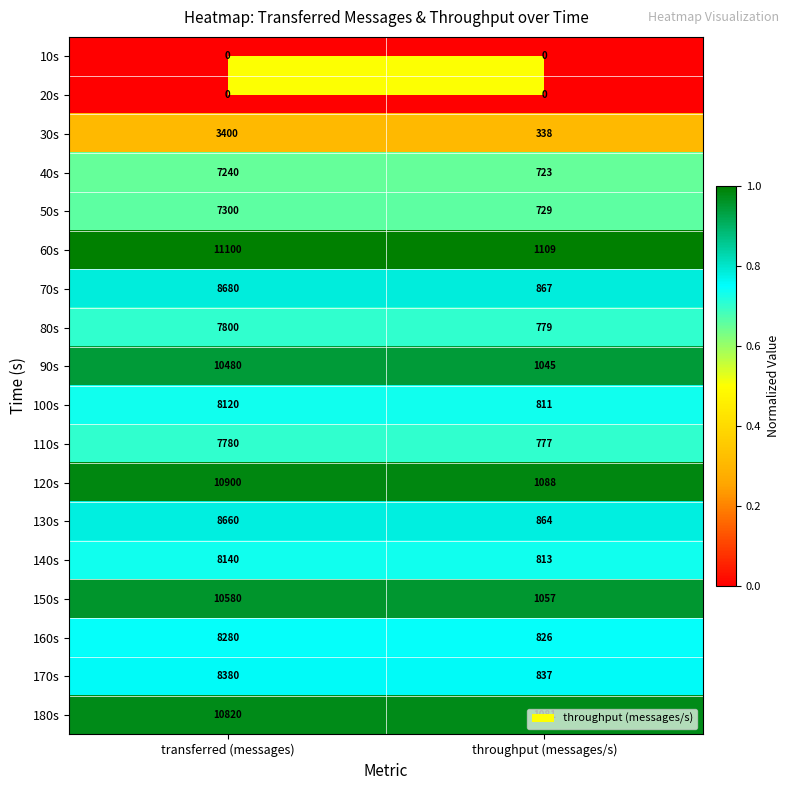

Is it true that 40s equals 723 at throughput (messages/s)?

True